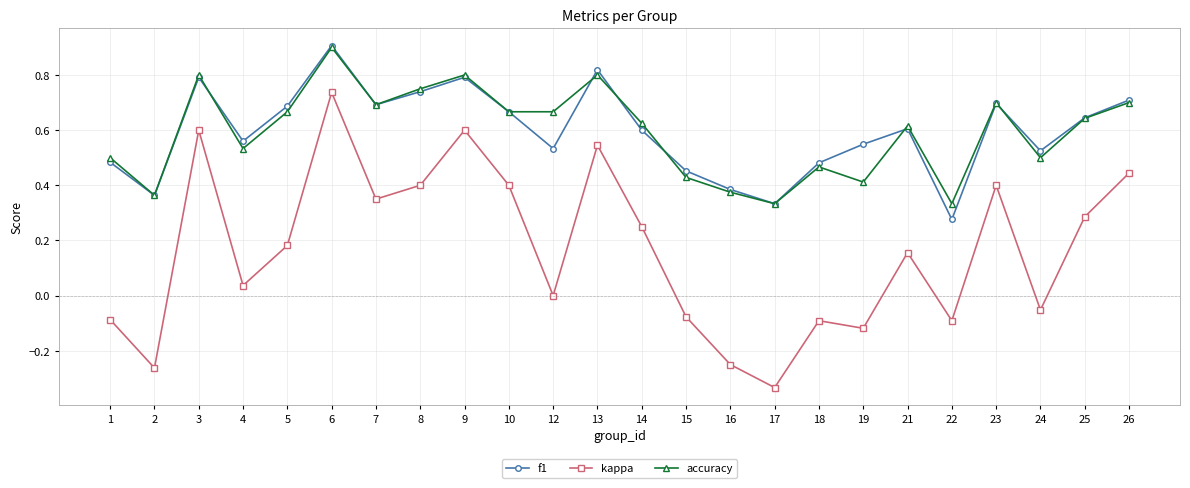

Which category has the lowest value across all series?

17